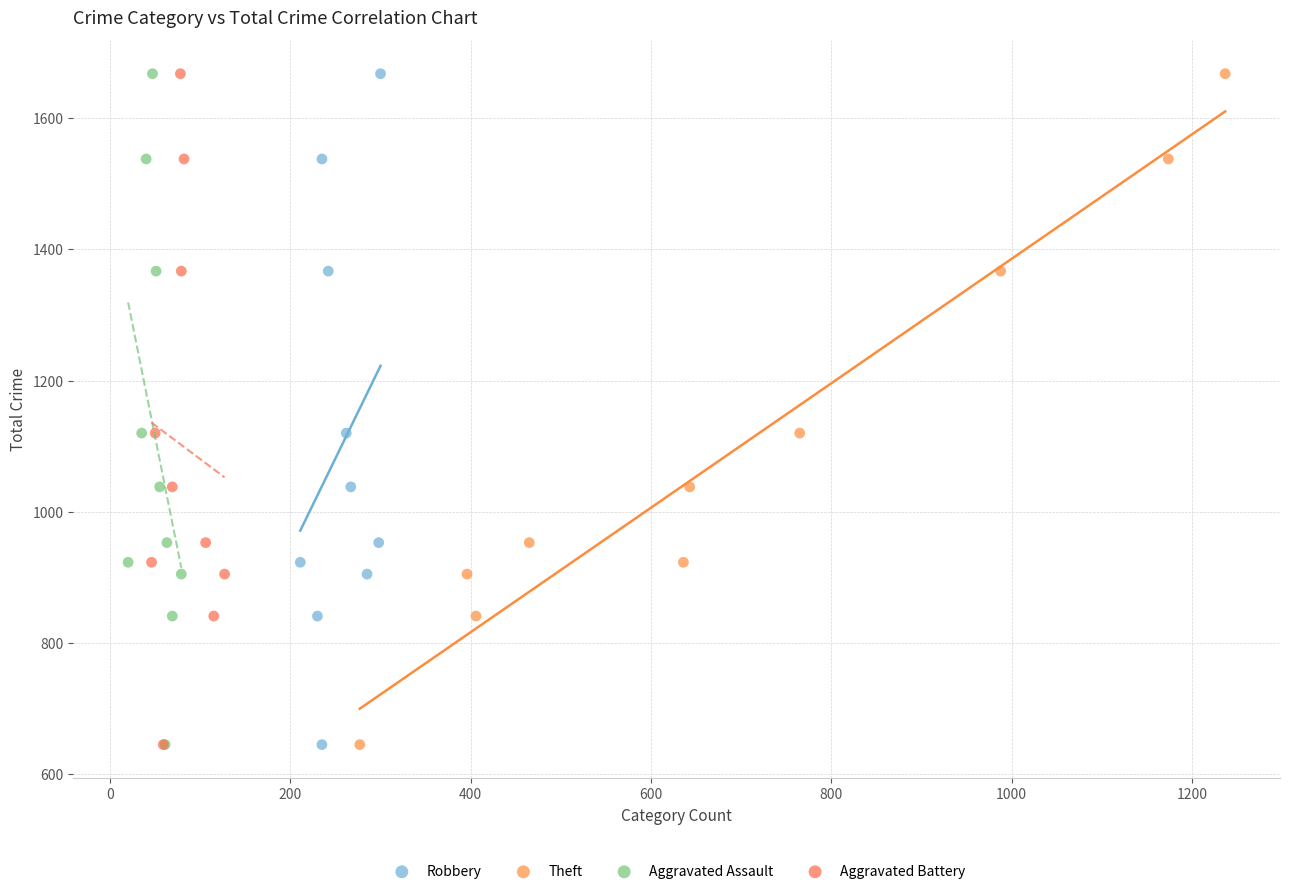

What are all the series names shown in the legend?

Robbery, Theft, Aggravated Assault, Aggravated Battery